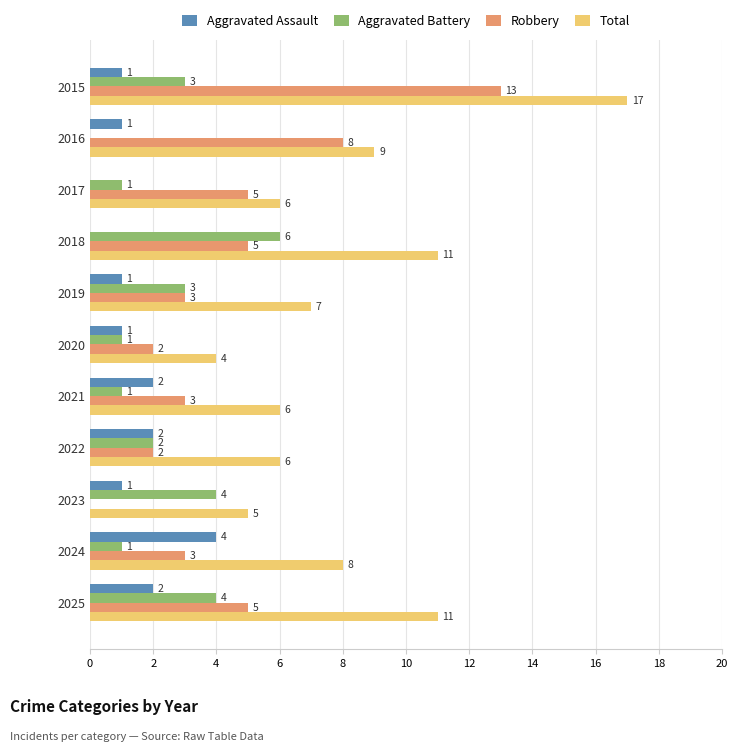

Which label corresponds to the largest value in the chart?

2015